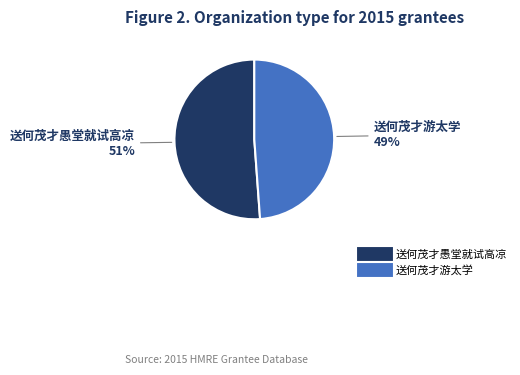

How many slices are in this pie chart?

2